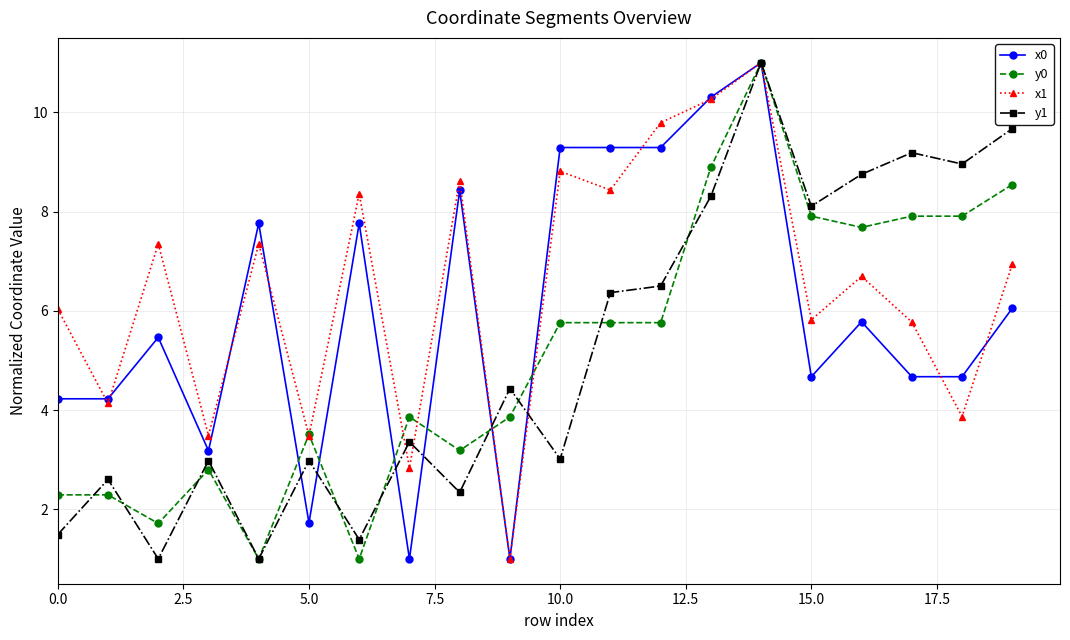

Which series has the largest total across all categories?

x1